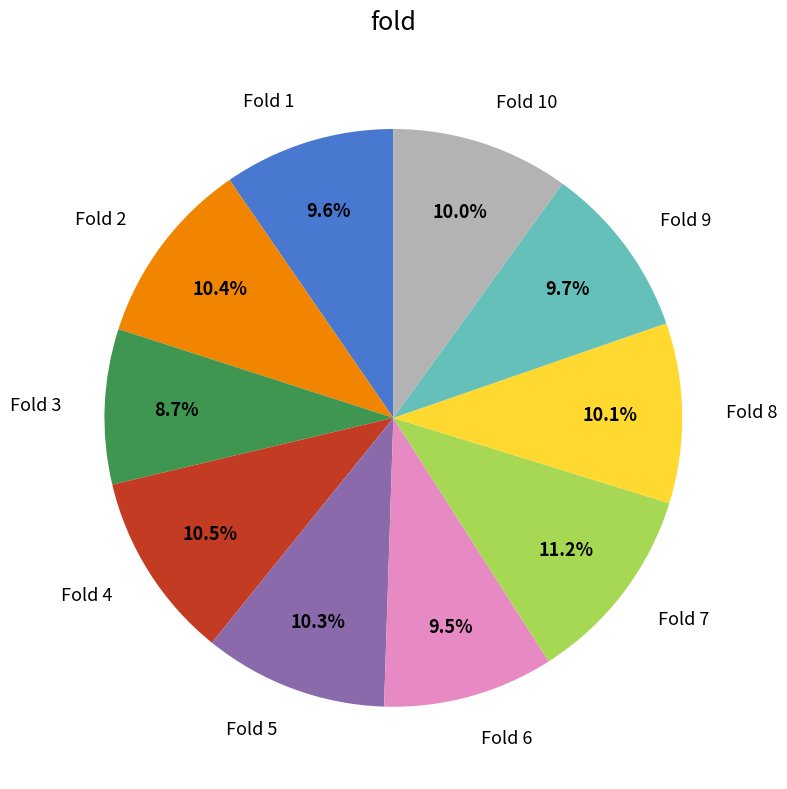

True or false: Fold 1 accounts for 1% of the total.

False